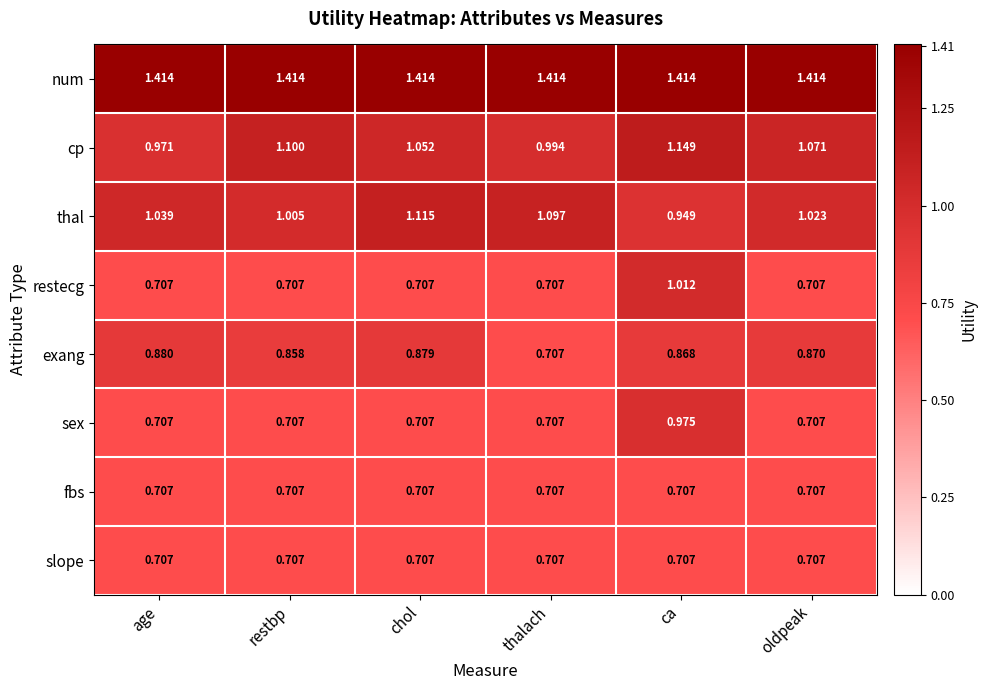

Which series has the largest range (max minus min)?

restecg